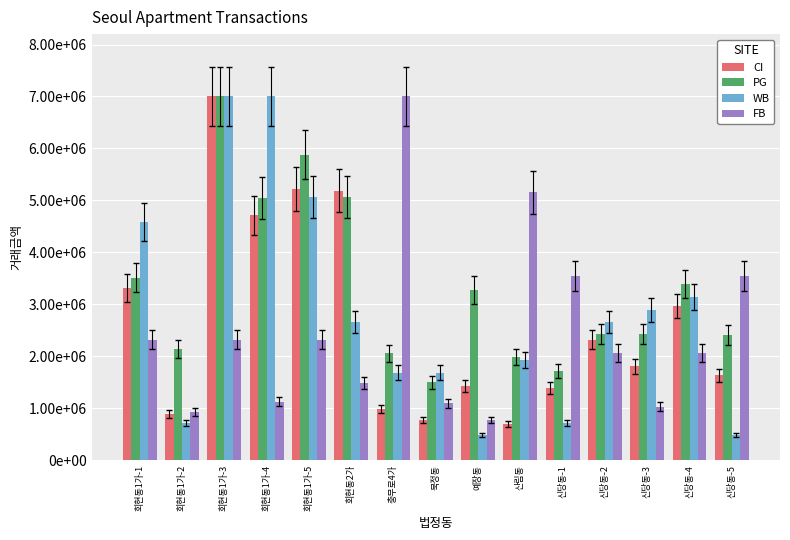

Which has a higher value, 충무로4가 or 산림동?

충무로4가